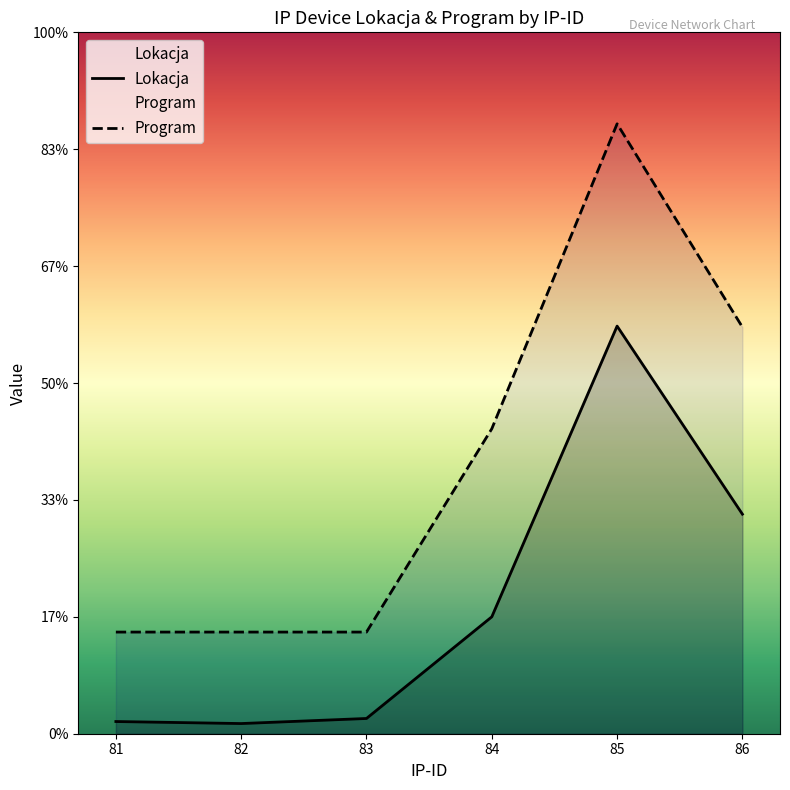

Which category has the lowest value across all series?

82